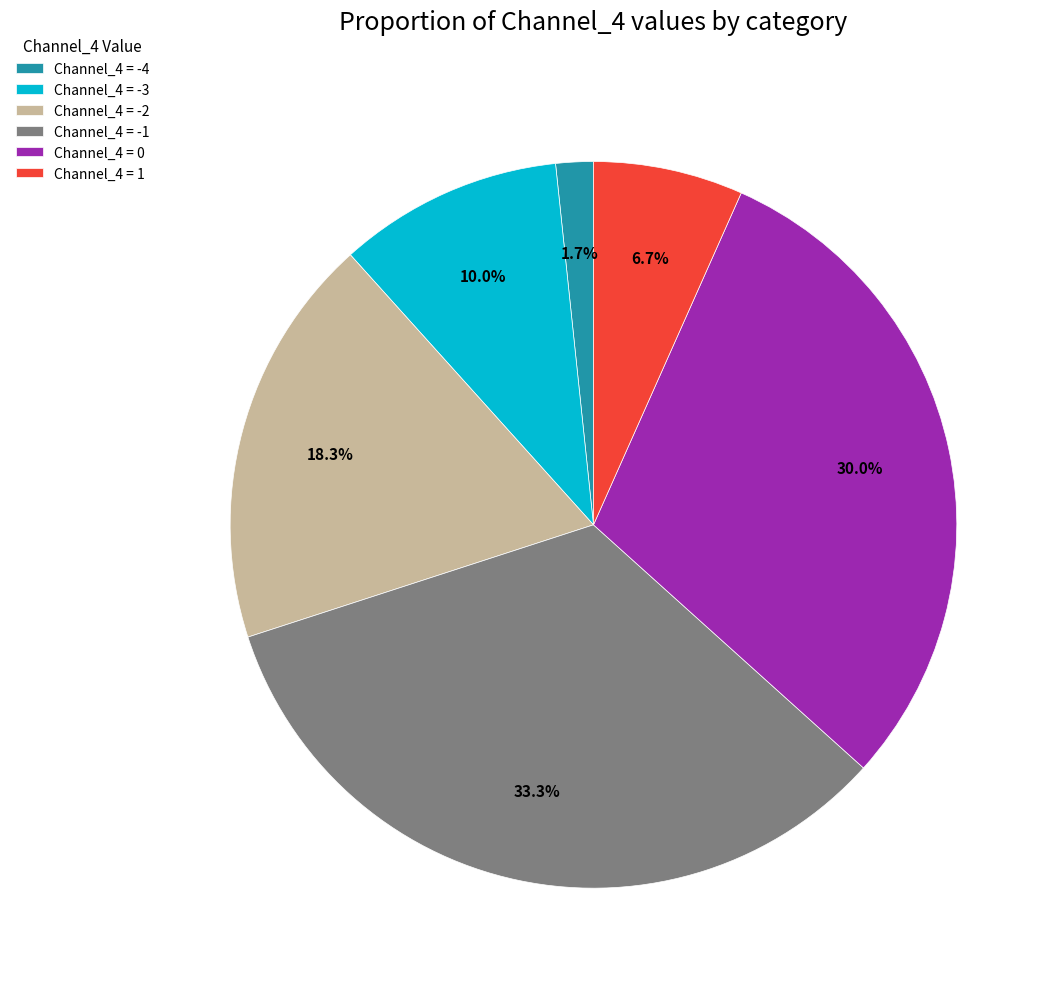

Between Channel_4 = -1 and Channel_4 = 0, which is larger?

Channel_4 = -1